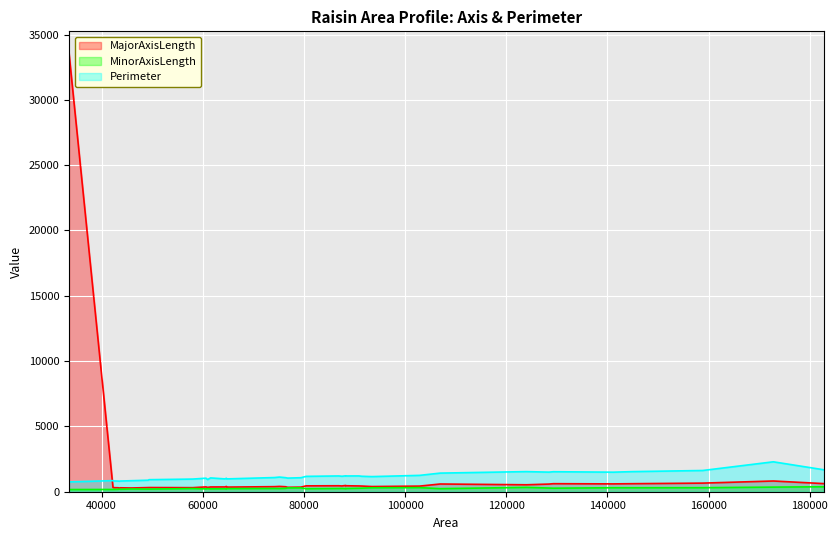

What is the sum of the MajorAxisLength values at 79408 and 90856?

794.5